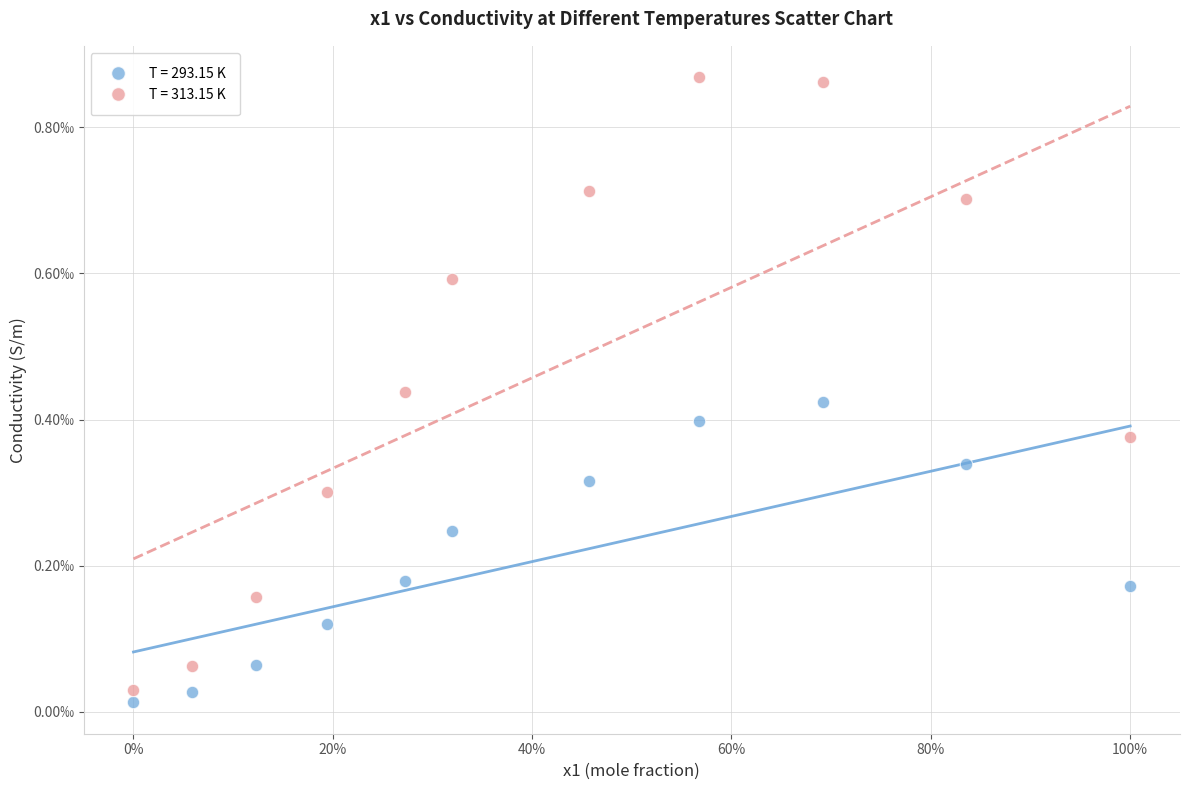

Which series reaches the maximum Y coordinate?

T = 313.15 K